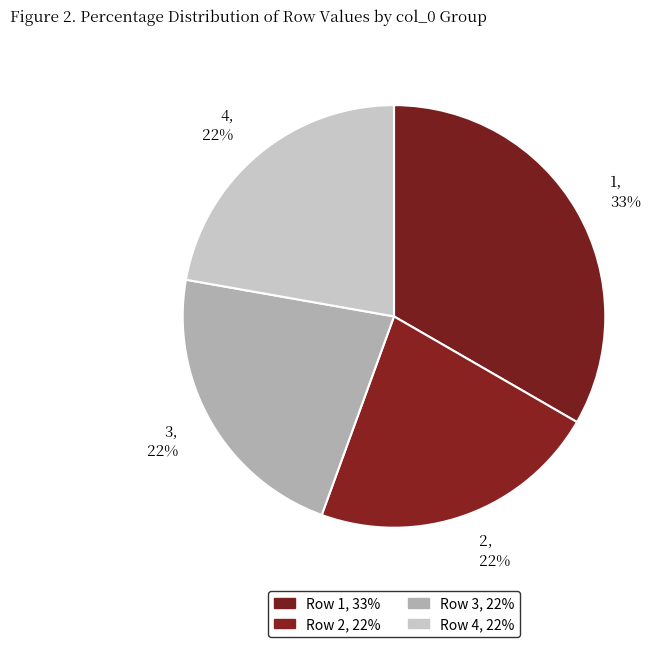

Approximately how many times larger is the value at 4, 22% compared to 1, 33%?

0.7